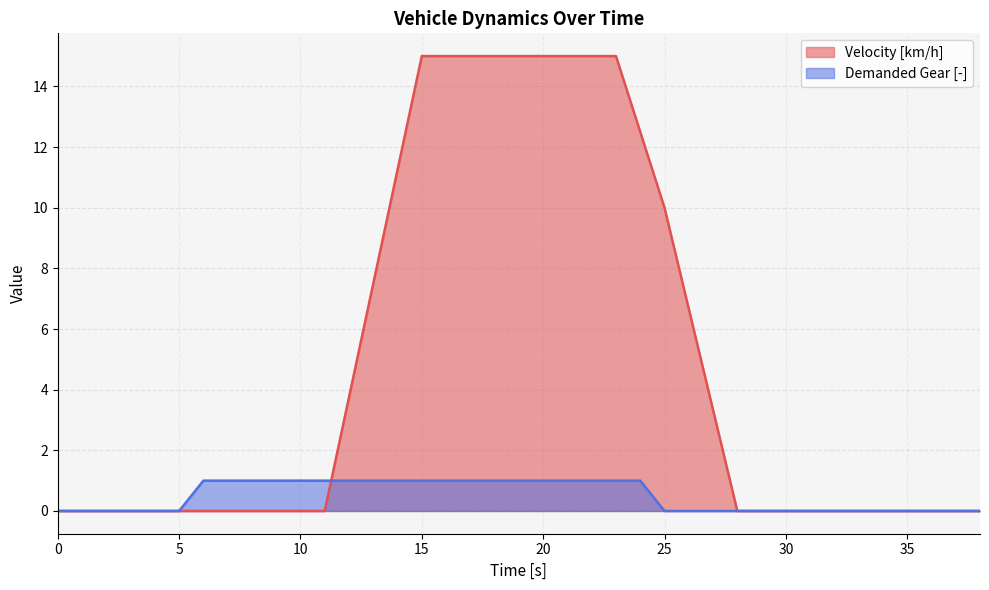

Which series has the widest spread of values?

Velocity [km/h]